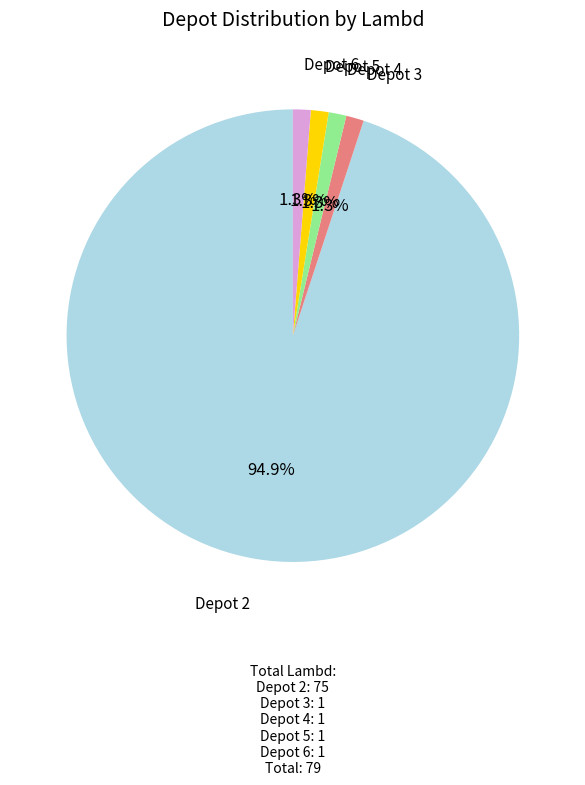

Does Depot 5 account for over 50% of the chart?

No